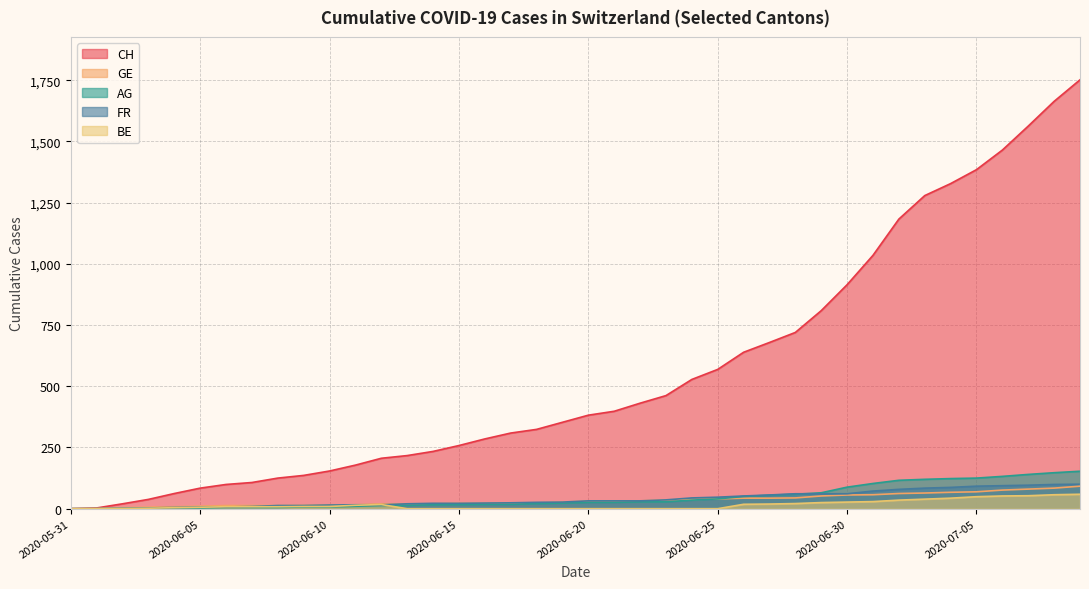

Which category has the lowest value across all series?

2020-05-31